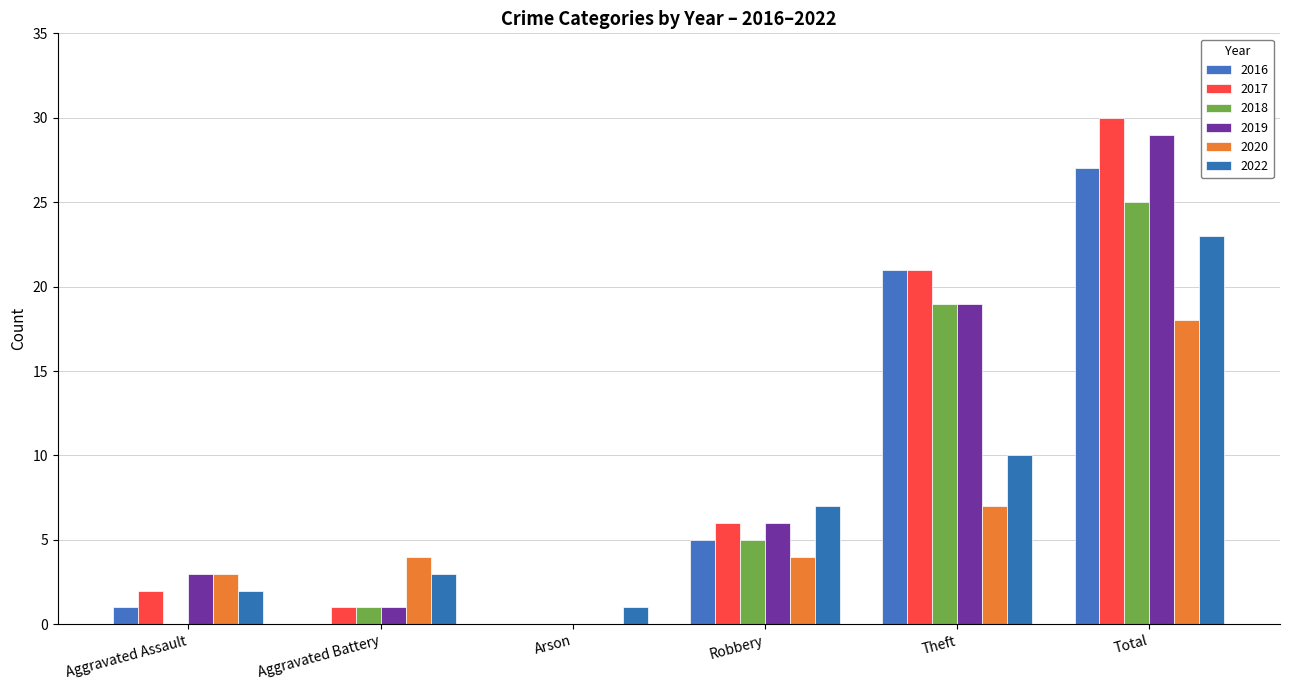

Is it true that 2016 equals 1 at Robbery?

False